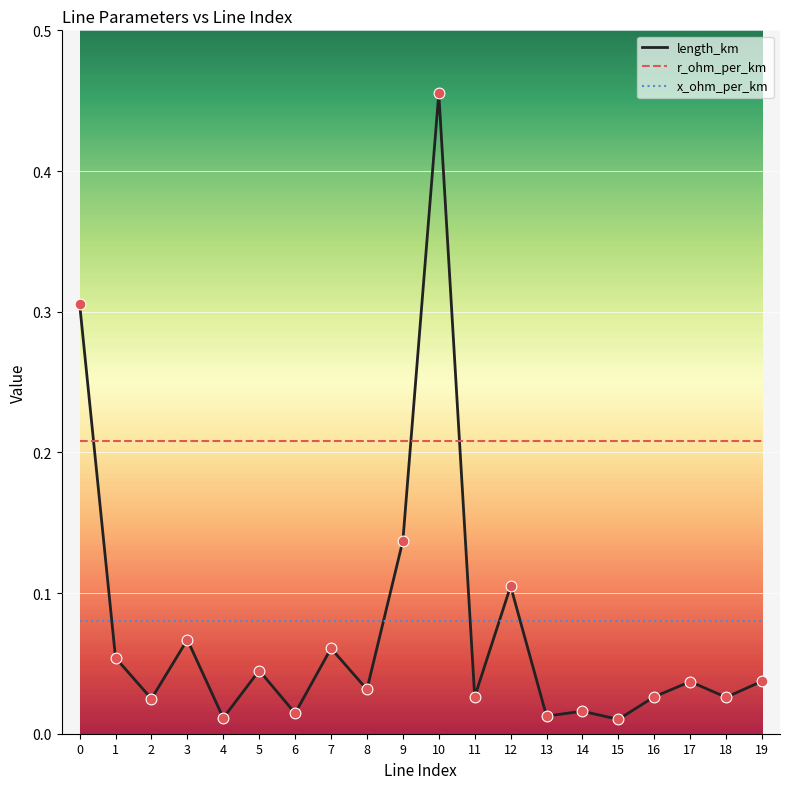

Which series has the widest spread of values?

length_km